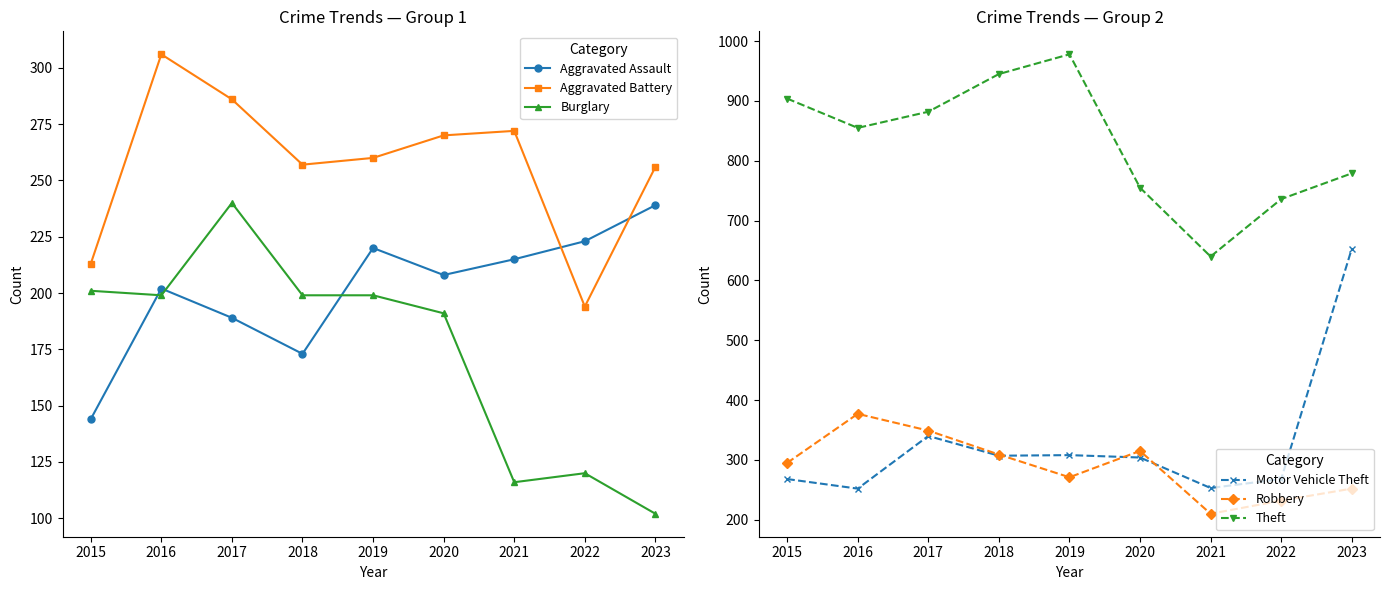

At how many categories does at least one series exceed 608?

9